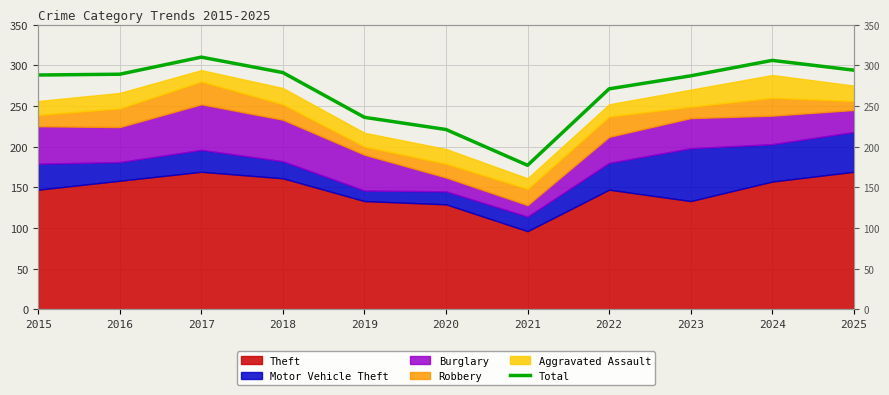

The chart shows a value of 109 at 2021. True or false?

False